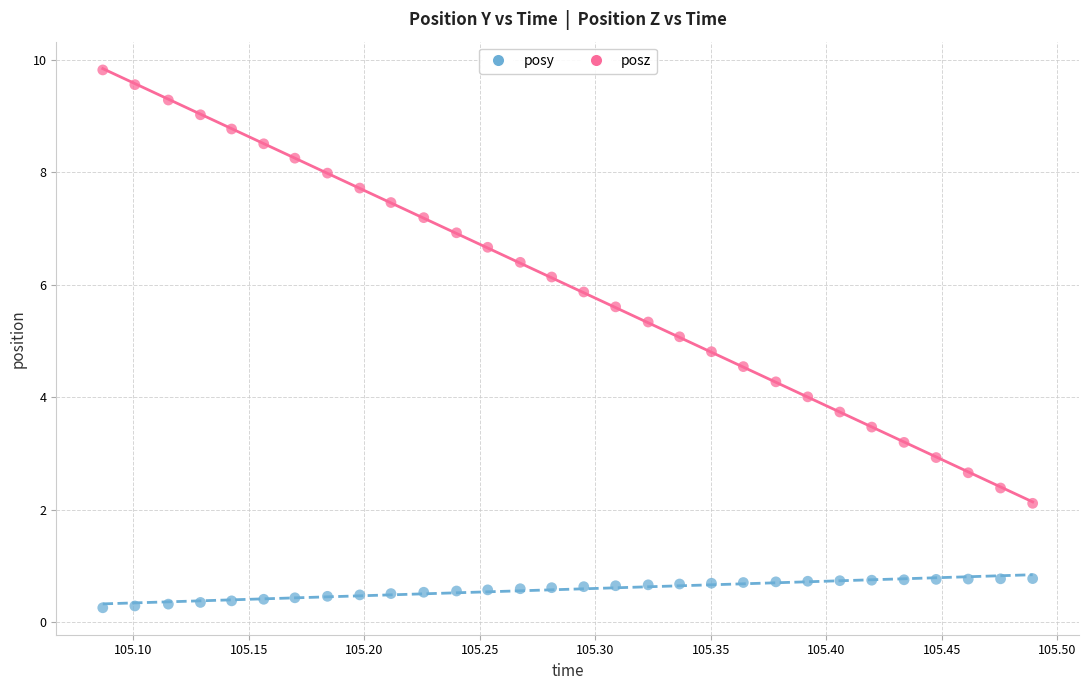

Across all data points, what is the range of Y values (max minus min)?

9.6